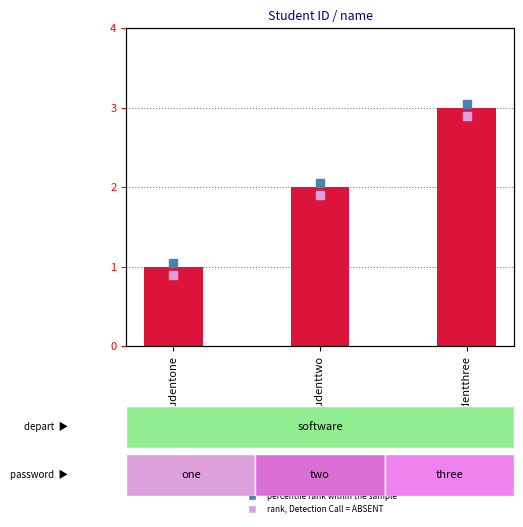

What are all the series names shown in the legend?

id, percentile rank within the sample, rank, Detection Call = ABSENT